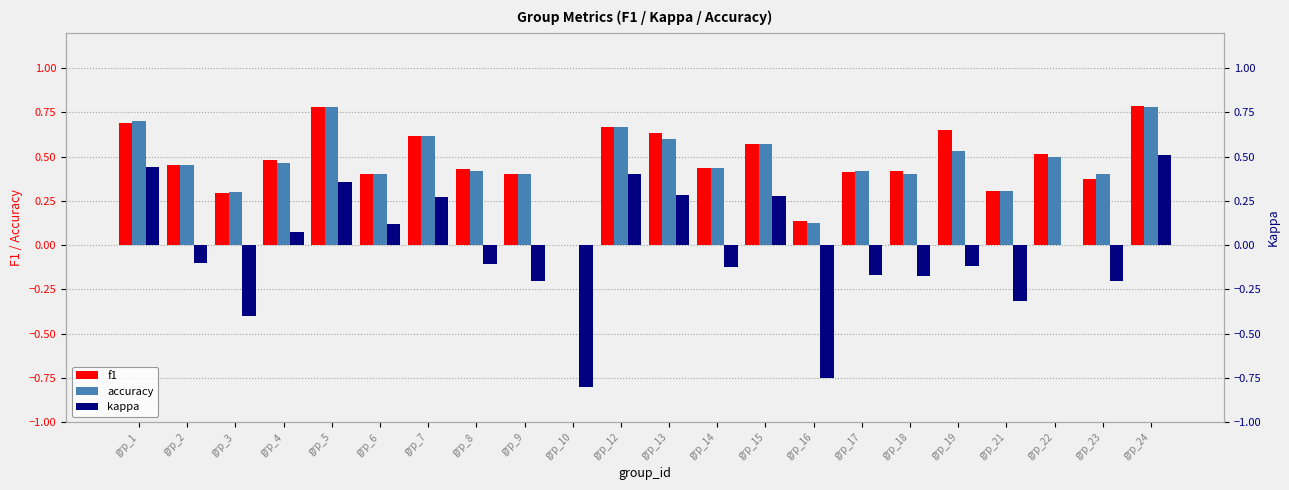

How many bars are there in each group?

3